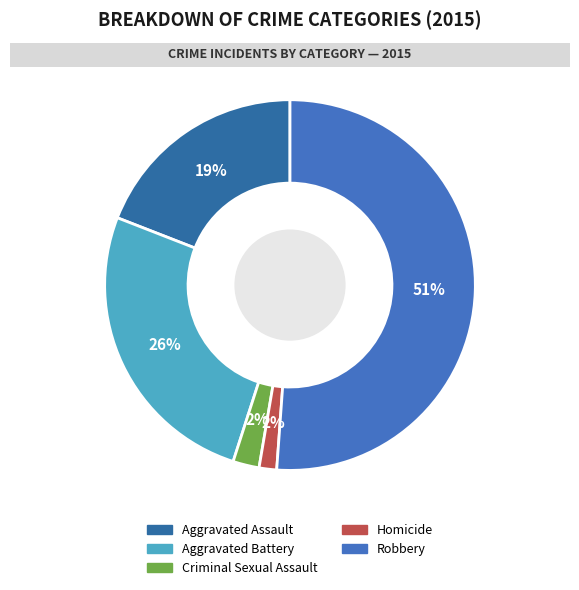

Combined, do Robbery and Aggravated Assault account for over 50%?

Yes